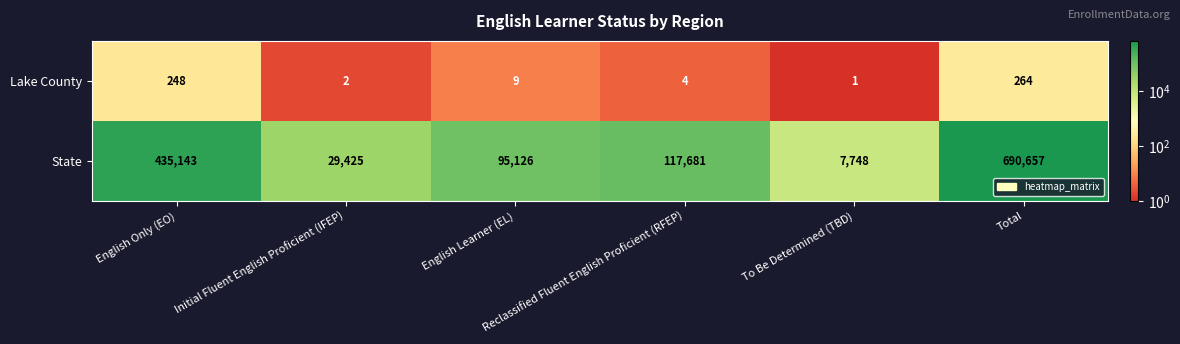

What is the maximum value for Lake County?

264